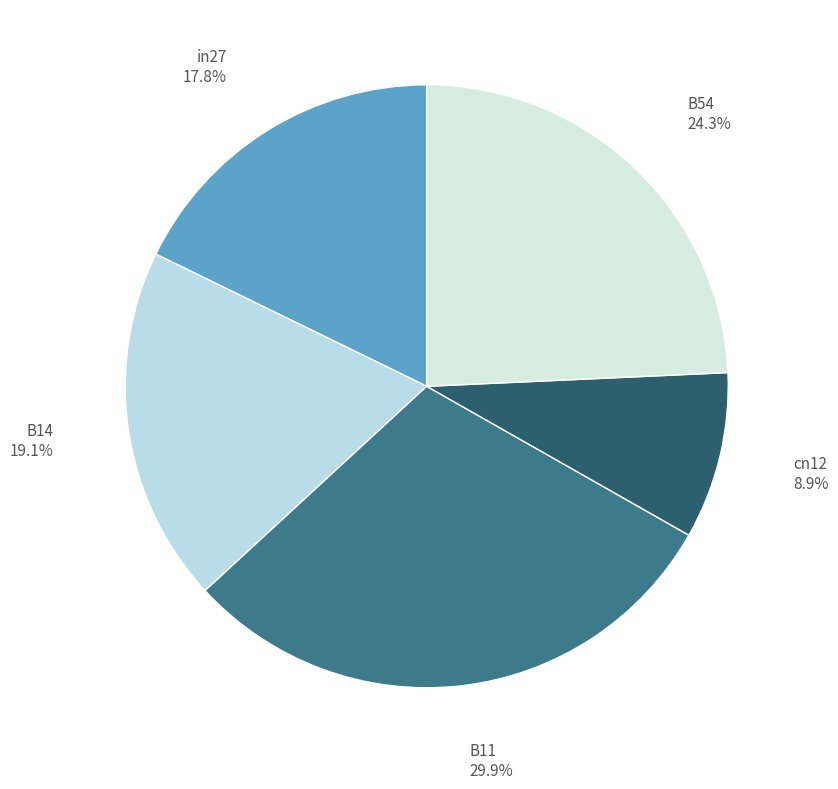

What portion of the pie excludes B54?

75.7%